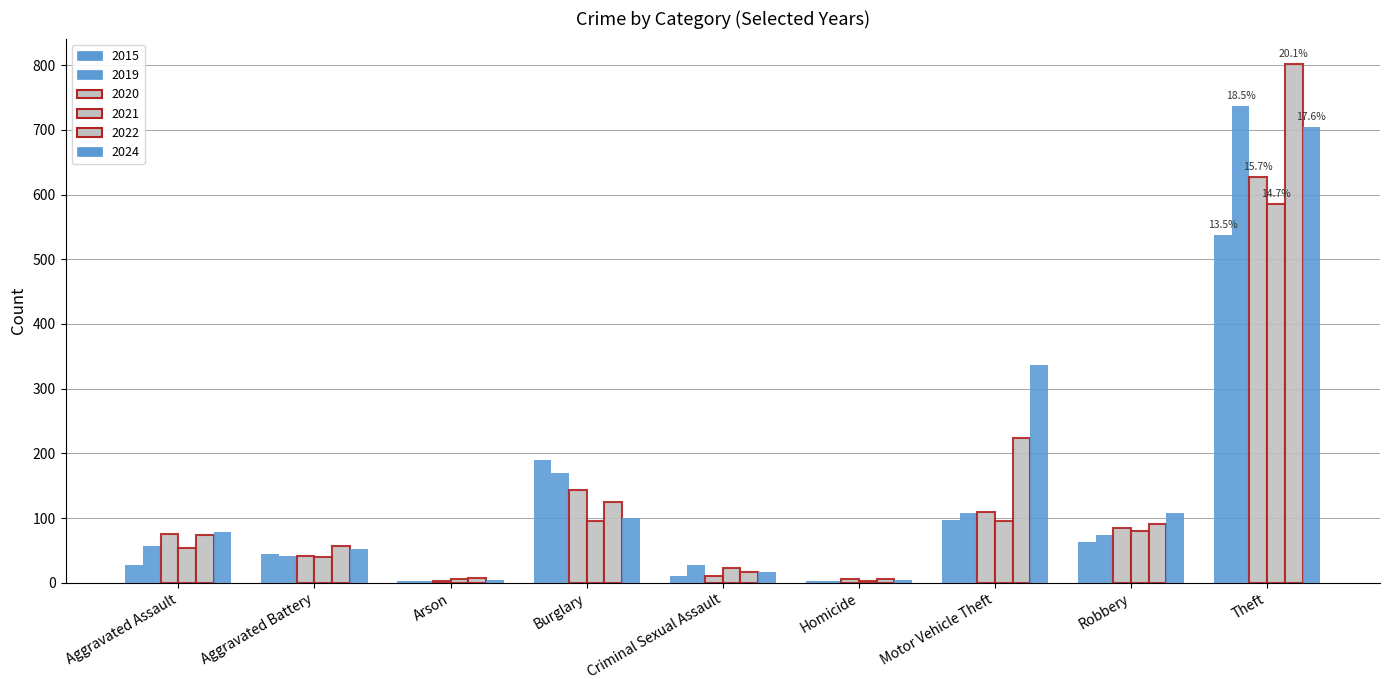

Reading left to right, transcribe all the data shown in this chart.

2015: 28	44	2	189	11	2	97	63	537
2019: 56	42	2	170	27	3	108	74	737
2020: 76	41	3	143	11	6	110	84	627
2021: 54	40	6	95	22	2	96	80	585
2022: 73	56	7	124	16	6	223	90	801
2024: 78	52	4	100	16	4	337	107	704